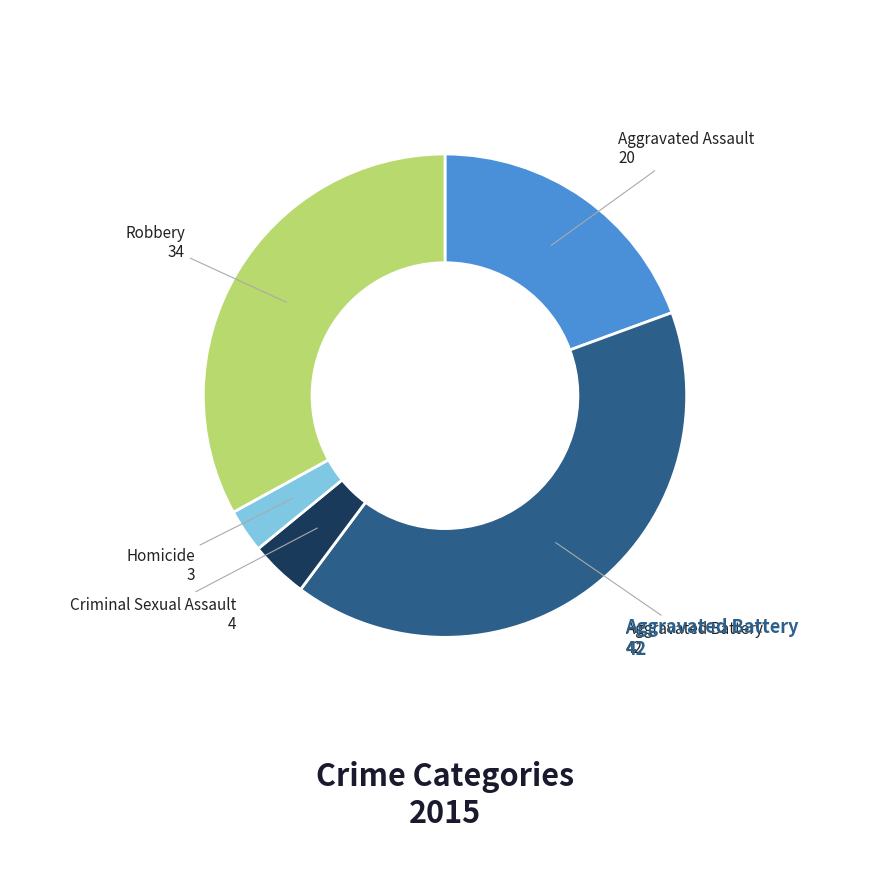

Which slice is the smallest?

Homicide